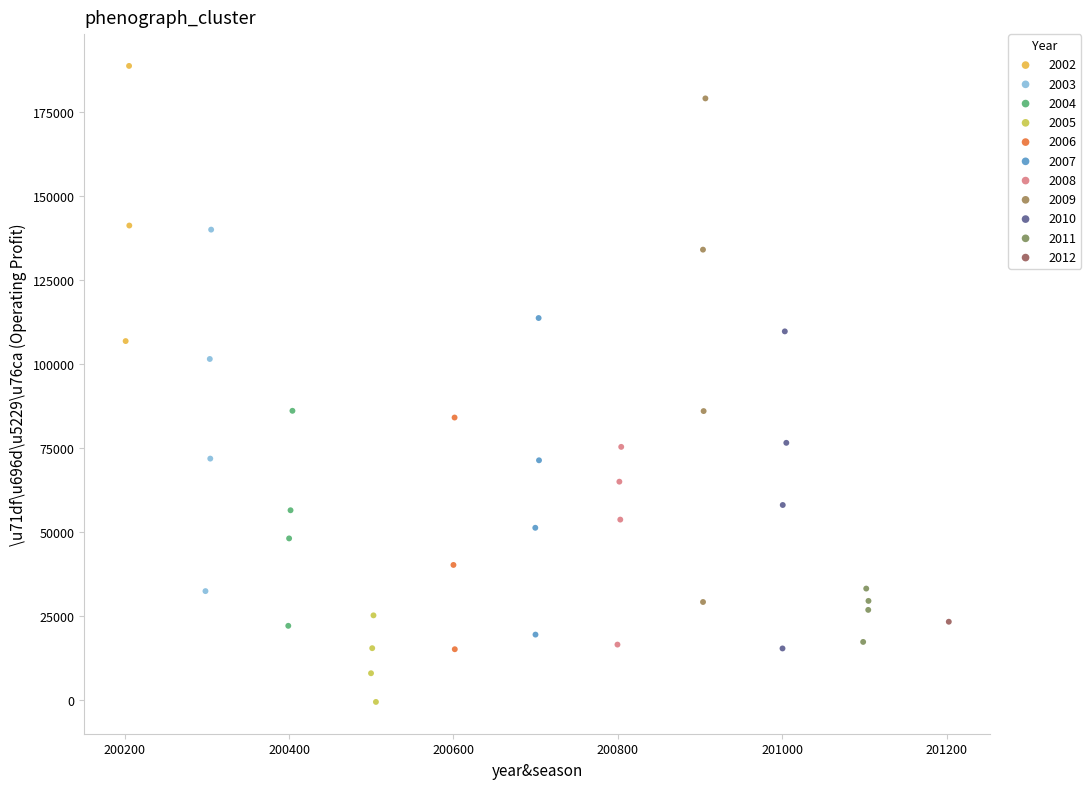

Which series reaches the minimum Y coordinate?

2005